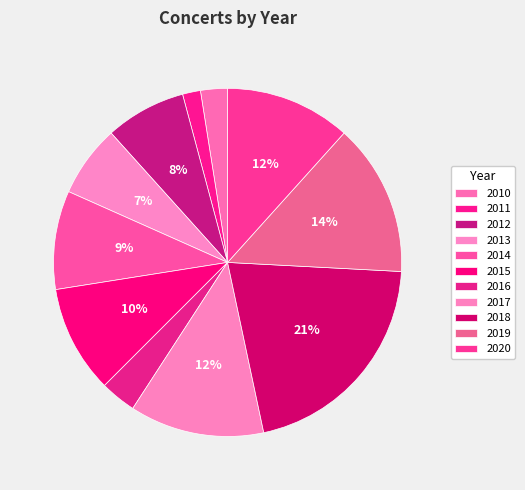

To the nearest percent, what is the combined percentage of 2014 and 2018?

30%